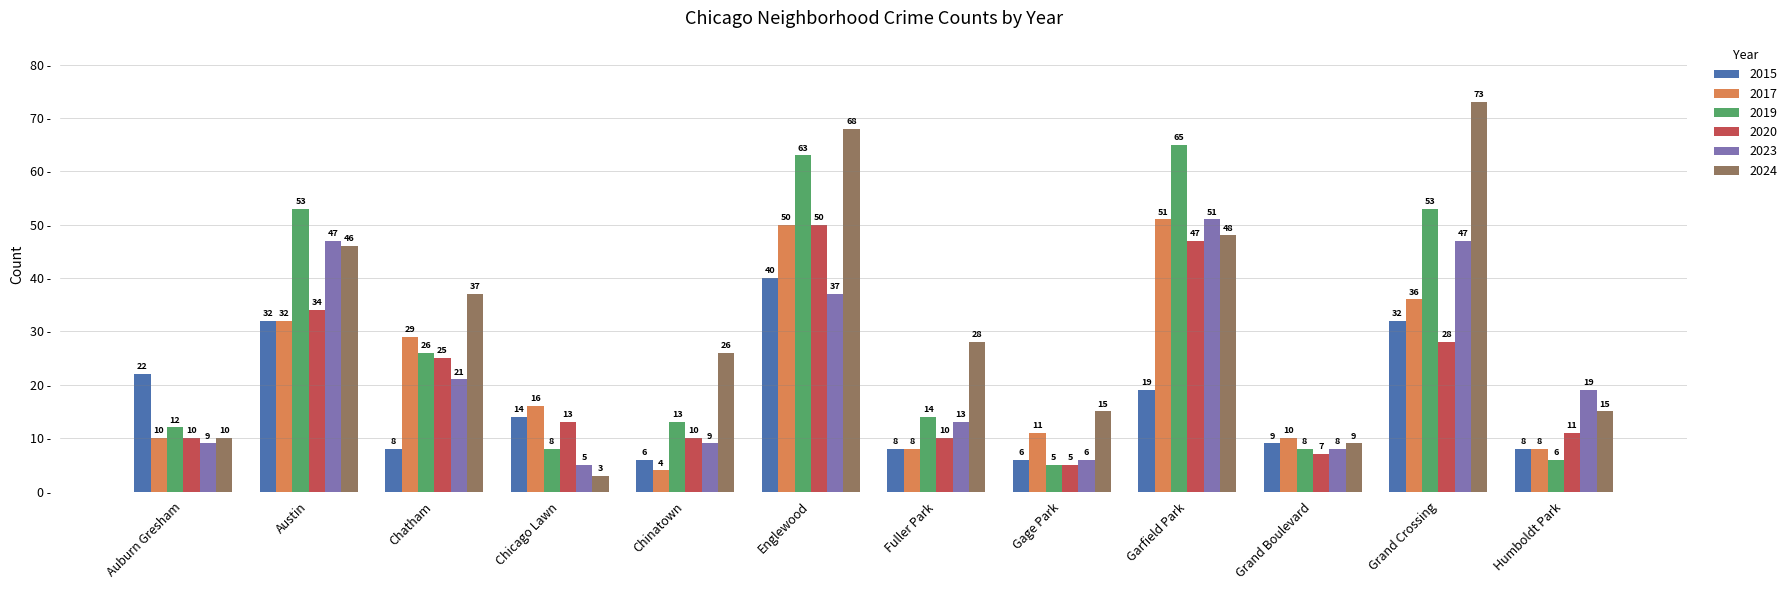

Reading right to left, list all the values displayed in this chart.

2015: Humboldt Park=8	Grand Crossing=32	Grand Boulevard=9	Garfield Park=19	Gage Park=6	Fuller Park=8	Englewood=40	Chinatown=6	Chicago Lawn=14	Chatham=8	Austin=32	Auburn Gresham=22
2017: Humboldt Park=8	Grand Crossing=36	Grand Boulevard=10	Garfield Park=51	Gage Park=11	Fuller Park=8	Englewood=50	Chinatown=4	Chicago Lawn=16	Chatham=29	Austin=32	Auburn Gresham=10
2019: Humboldt Park=6	Grand Crossing=53	Grand Boulevard=8	Garfield Park=65	Gage Park=5	Fuller Park=14	Englewood=63	Chinatown=13	Chicago Lawn=8	Chatham=26	Austin=53	Auburn Gresham=12
2020: Humboldt Park=11	Grand Crossing=28	Grand Boulevard=7	Garfield Park=47	Gage Park=5	Fuller Park=10	Englewood=50	Chinatown=10	Chicago Lawn=13	Chatham=25	Austin=34	Auburn Gresham=10
2023: Humboldt Park=19	Grand Crossing=47	Grand Boulevard=8	Garfield Park=51	Gage Park=6	Fuller Park=13	Englewood=37	Chinatown=9	Chicago Lawn=5	Chatham=21	Austin=47	Auburn Gresham=9
2024: Humboldt Park=15	Grand Crossing=73	Grand Boulevard=9	Garfield Park=48	Gage Park=15	Fuller Park=28	Englewood=68	Chinatown=26	Chicago Lawn=3	Chatham=37	Austin=46	Auburn Gresham=10